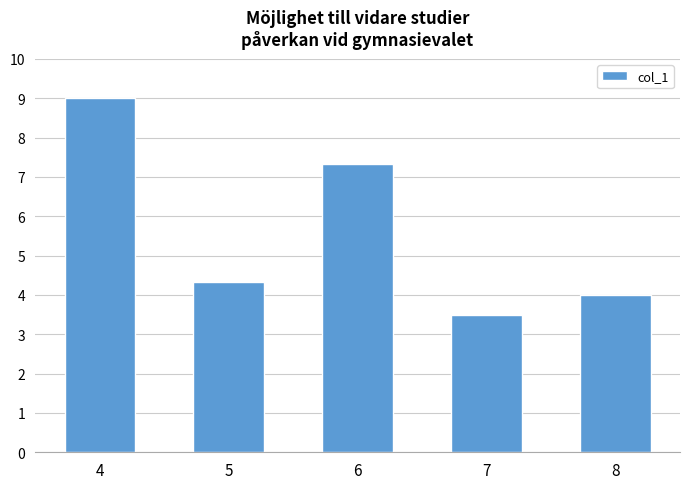

List the labels in order of value, smallest first.

7, 8, 5, 6, 4